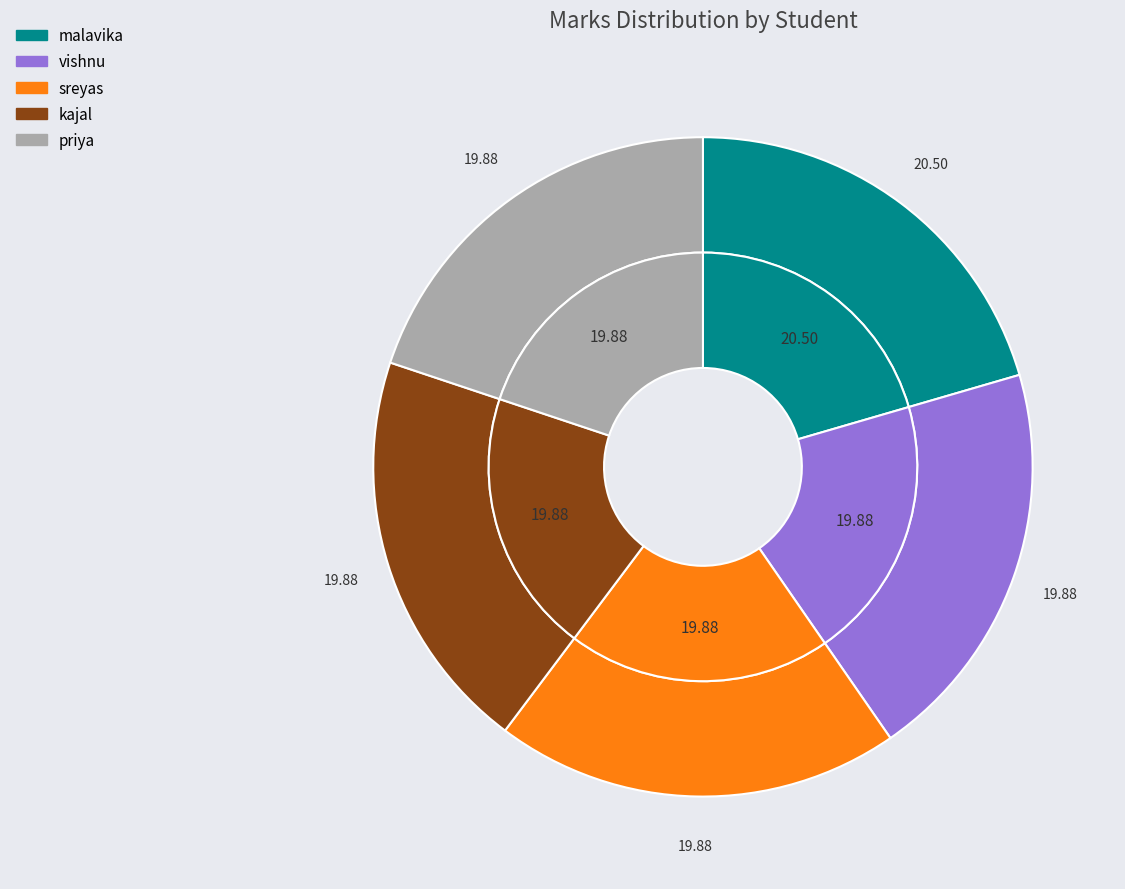

True or false: sreyas accounts for 20% of the total.

True